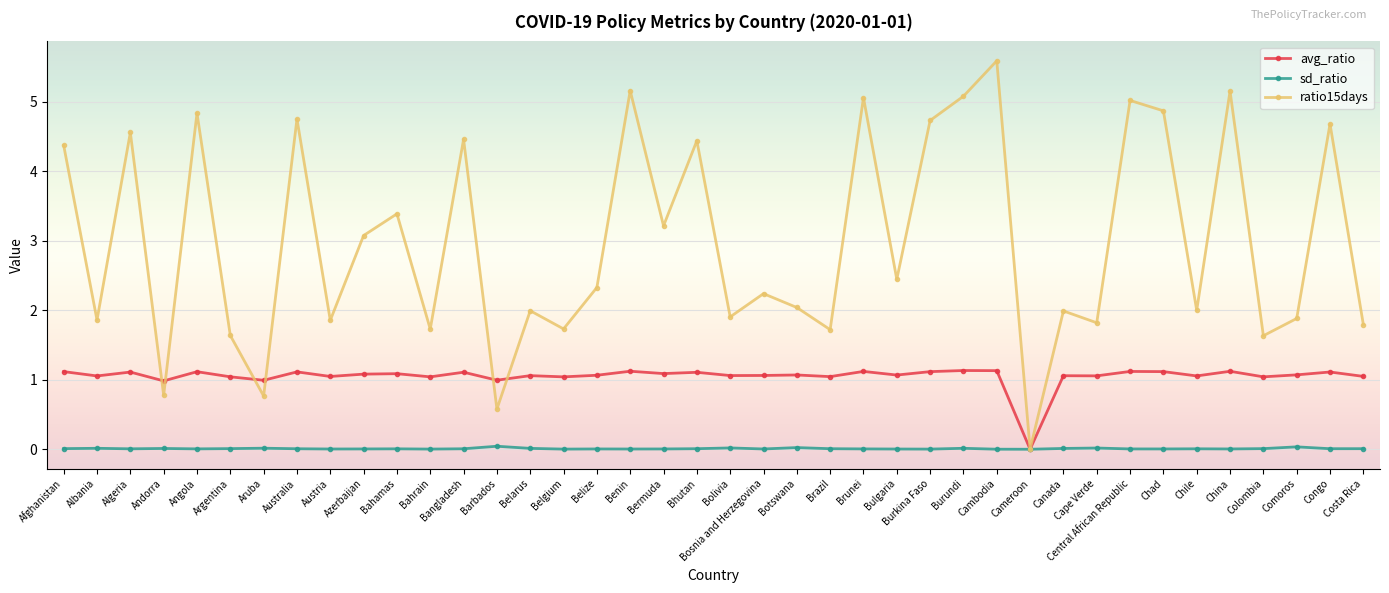

What is the label of the 26th point from the right?

Belarus